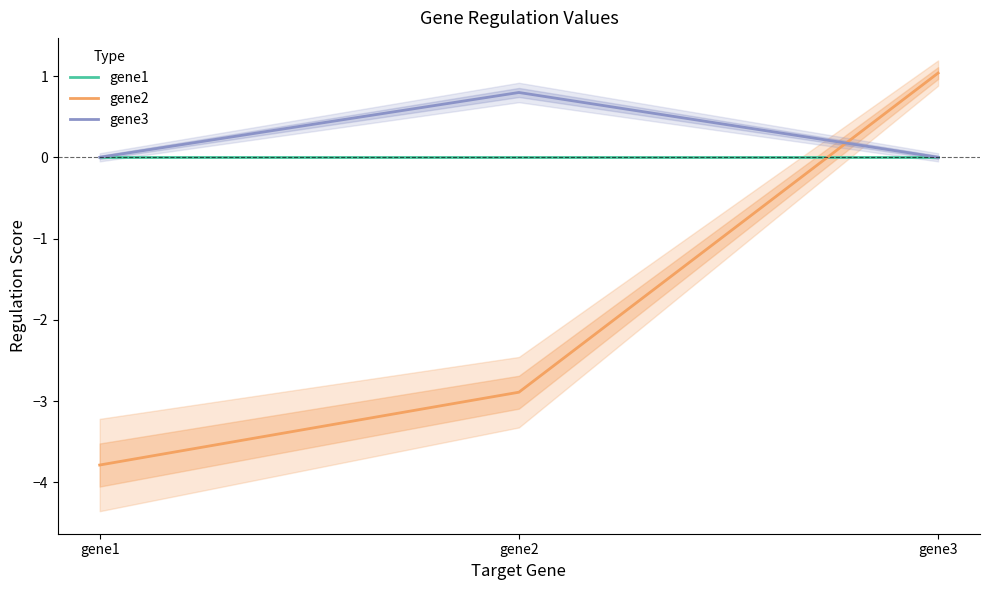

Rank the series at gene1 from highest to lowest value.

gene1, gene3, gene2